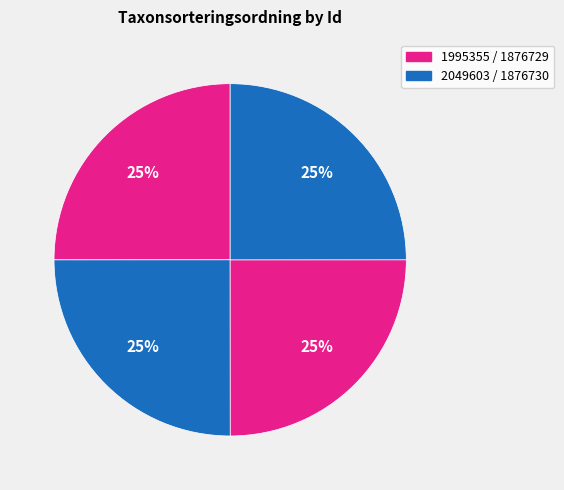

Count the number of slices in the pie.

4